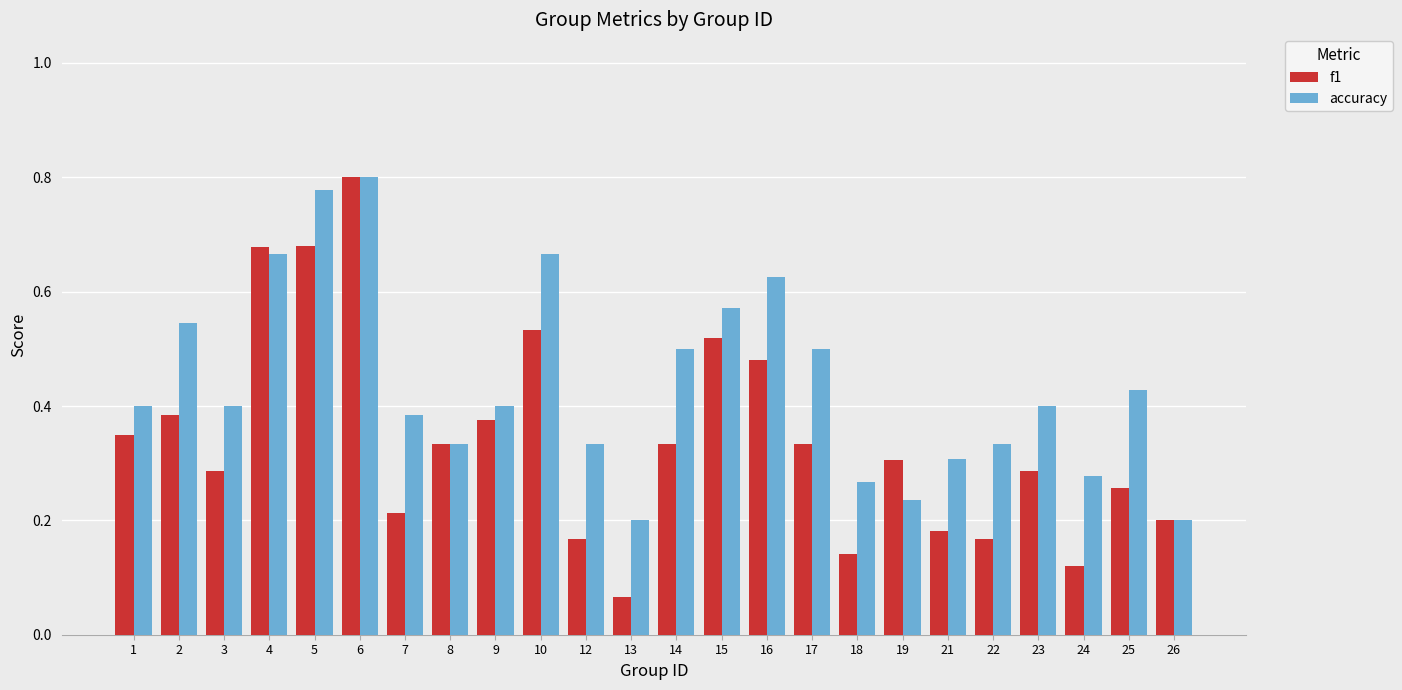

At which label does accuracy reach its peak?

6